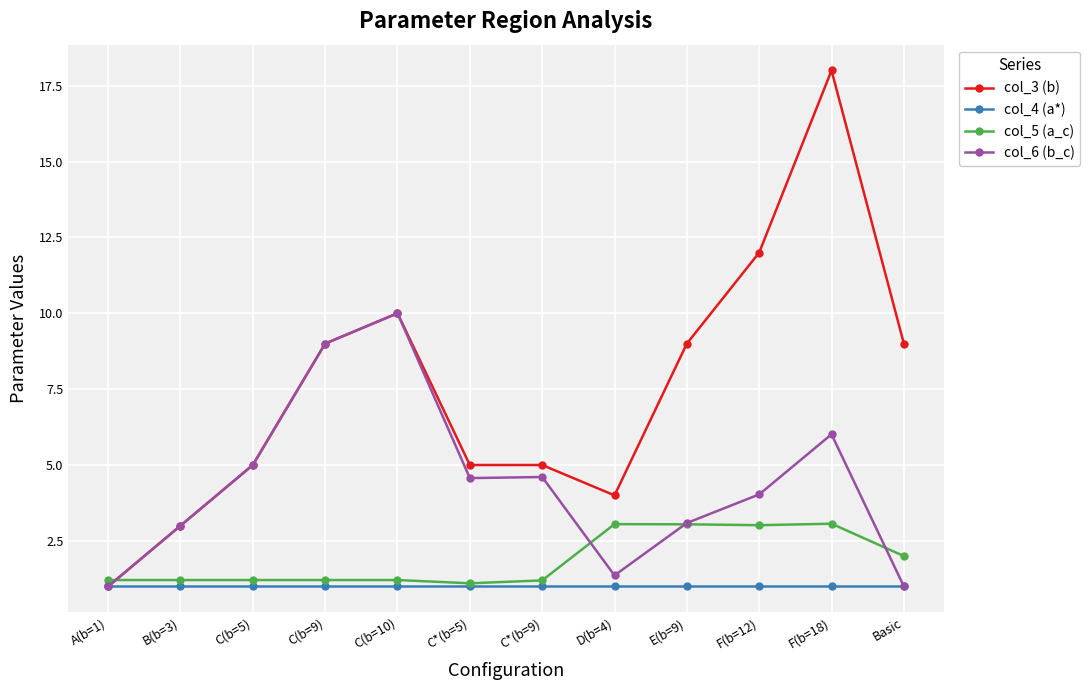

Rank the series by their maximum value, from lowest to highest.

col_4 (a*), col_5 (a_c), col_6 (b_c), col_3 (b)